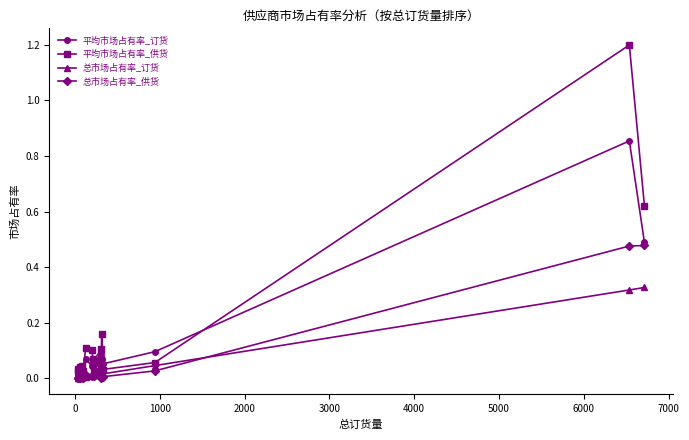

Which series has the widest spread of values?

平均市场占有率_供货